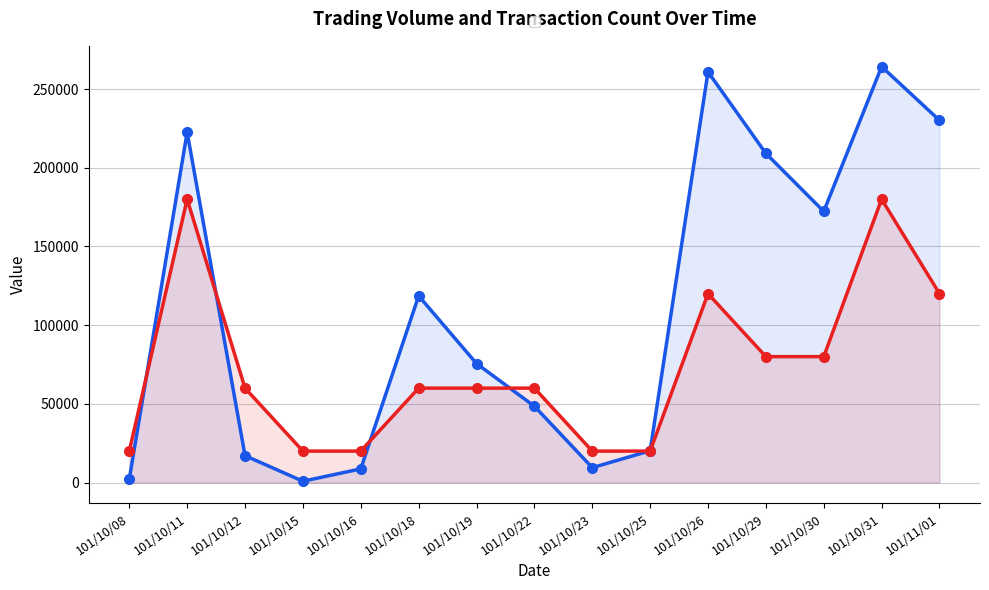

What is the label of the 14th point from the right?

101/10/11